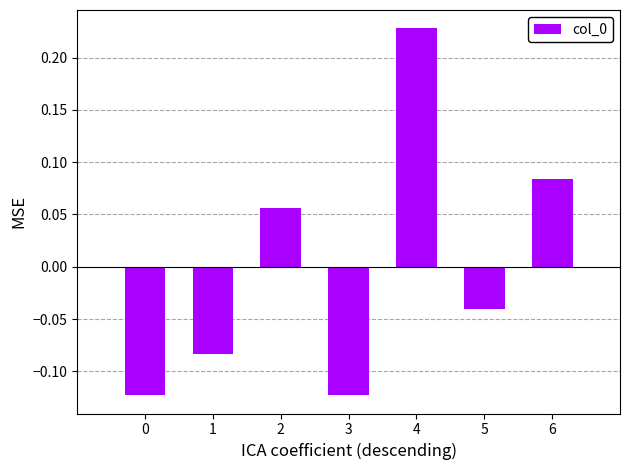

Which has a higher value, 2 or 3?

2